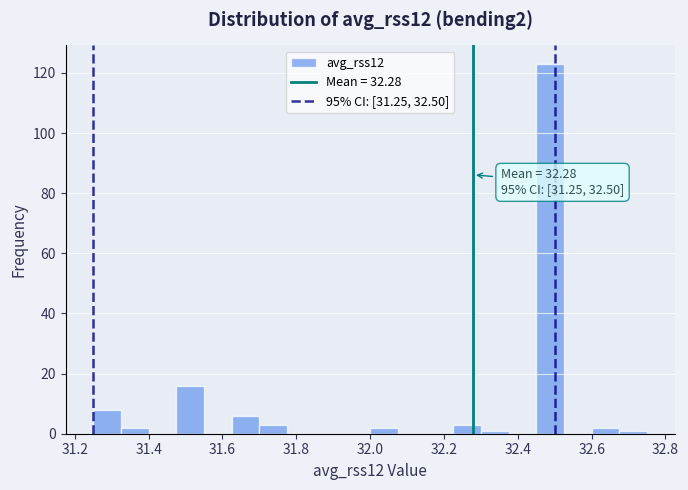

Around what value on the x-axis is the tallest bar? Give the approximate position of its centre, as read against the axis.

32.48